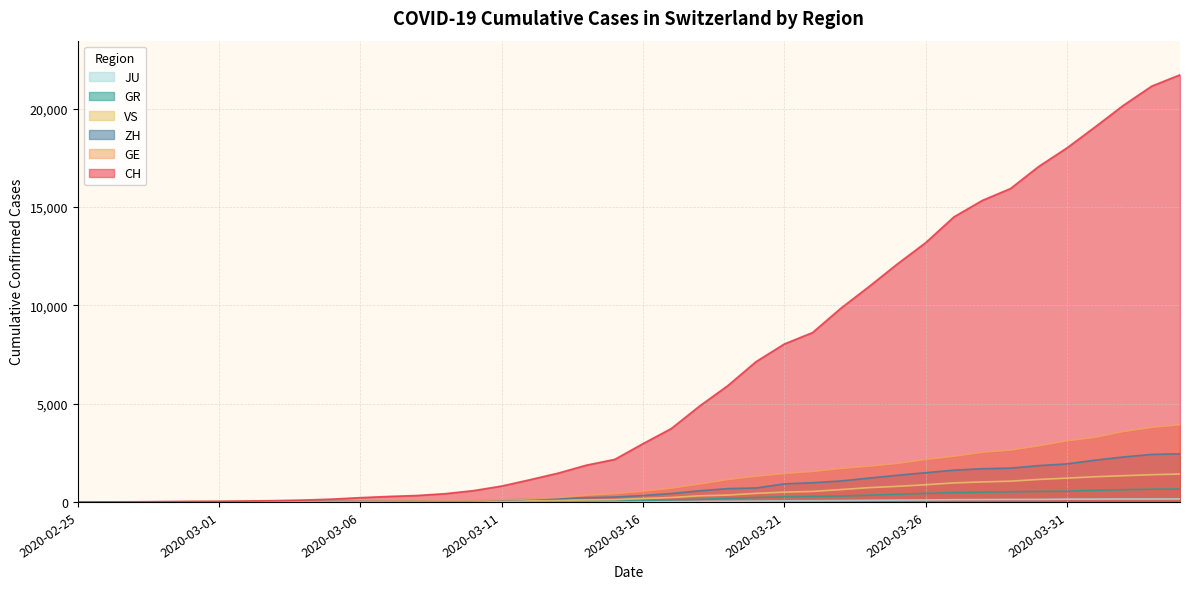

What is the maximum value for ZH?

2450